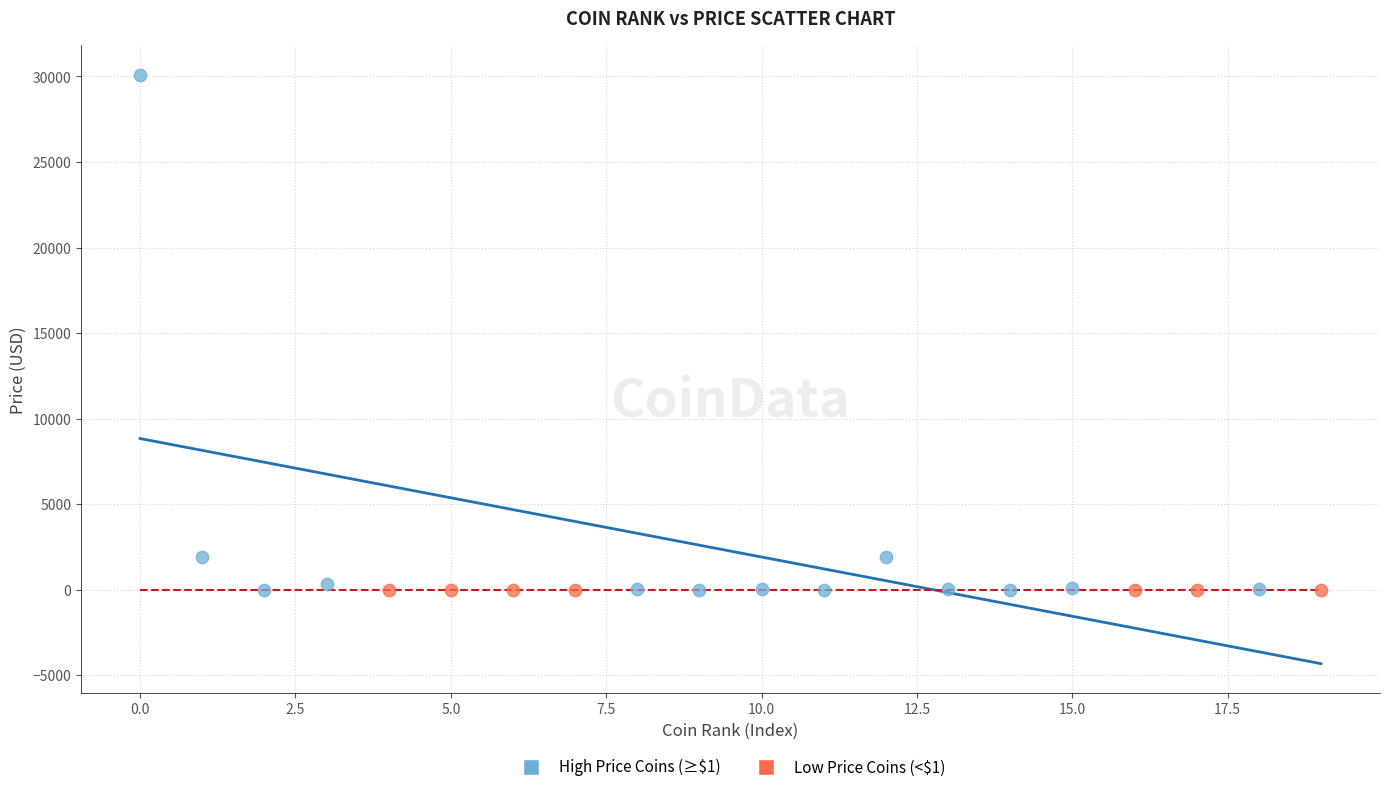

Which series contains the highest Y value?

High Price Coins (≥$1)